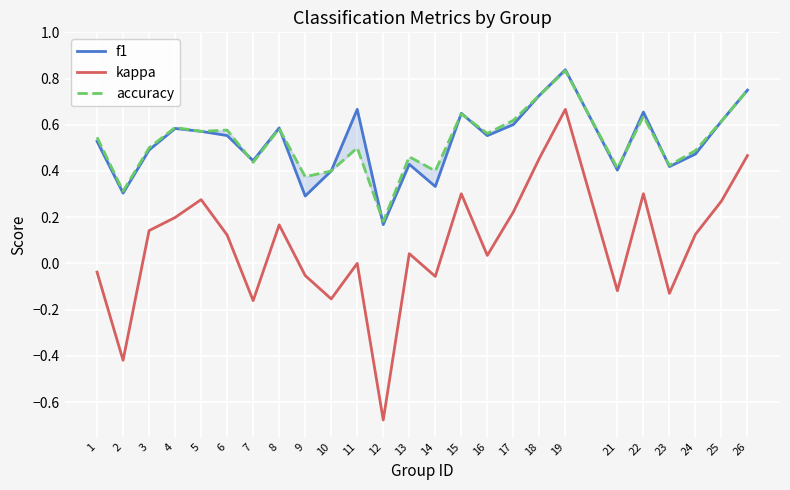

True or false: kappa and accuracy intersect in this chart.

False